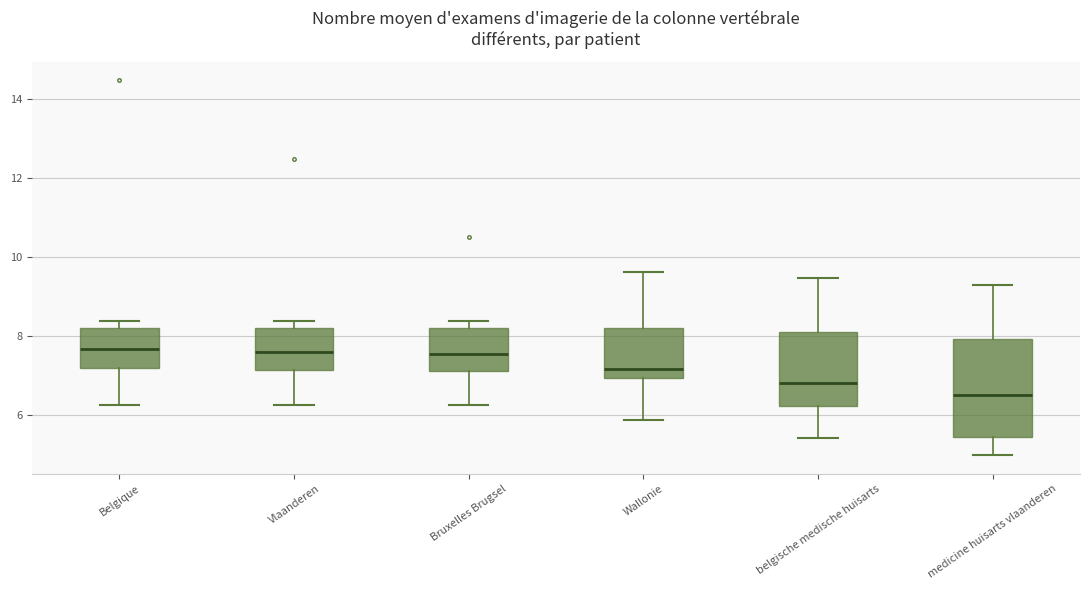

Reading left to right, transcribe this box plot: for each box, give where its median line is, the range the box spans, and where its two whiskers end, as read against the y-axis. The values are not printed on the chart, so give them approximately, as read against the axis.

Belgique: median 7.6, box 7.2 to 8.2, whiskers 6.2 to 8.4
Vlaanderen: median 7.6, box 7.2 to 8.2, whiskers 6.2 to 8.4
Bruxelles Brugsel: median 7.6, box 7.2 to 8.2, whiskers 6.2 to 8.4
Wallonie: median 7.2, box 7.0 to 8.2, whiskers 5.8 to 9.6
belgische medische huisarts: median 6.8, box 6.2 to 8.0, whiskers 5.4 to 9.4
medicine huisarts vlaanderen: median 6.6, box 5.4 to 8.0, whiskers 5.0 to 9.4